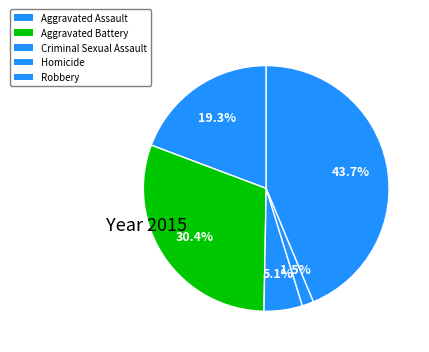

Which slice is the largest?

Robbery